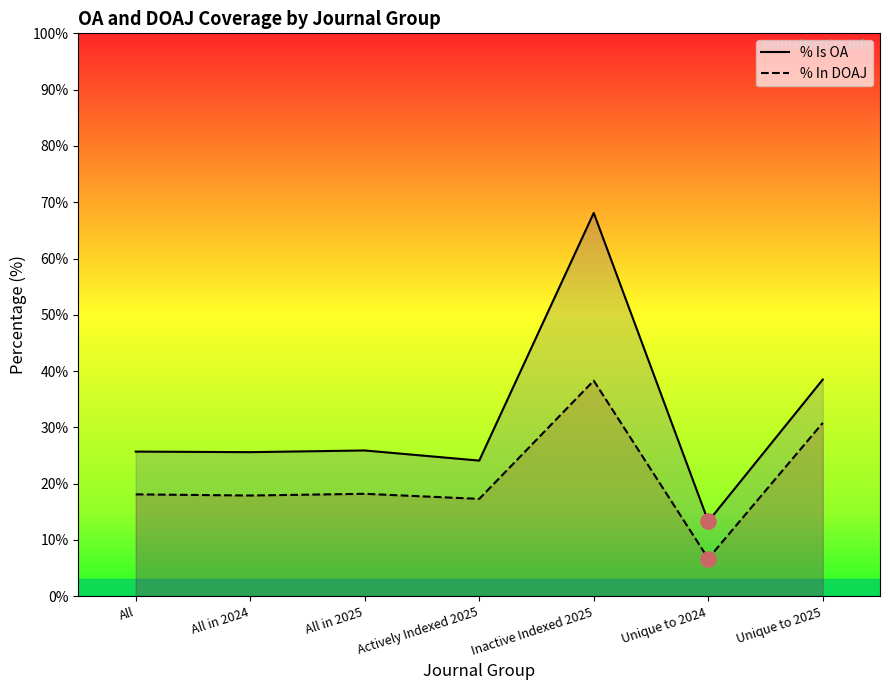

What are all the series names shown in the legend?

% Is OA, % In DOAJ